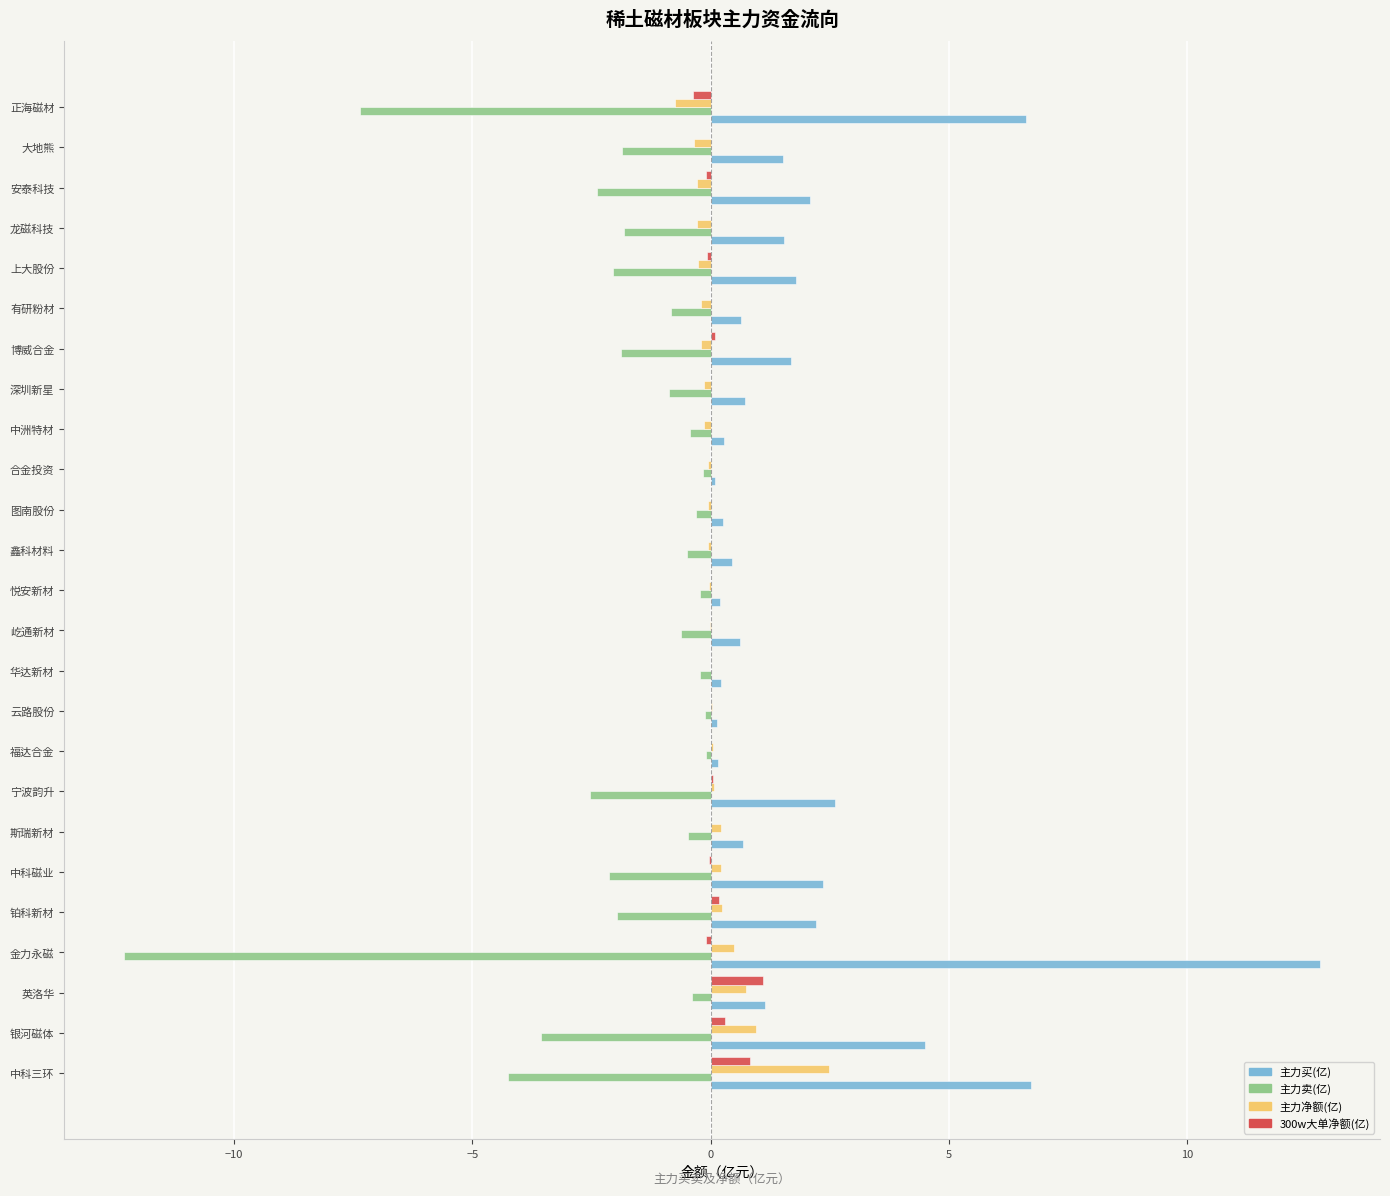

At which label does 主力净额(亿) reach its peak?

中科三环